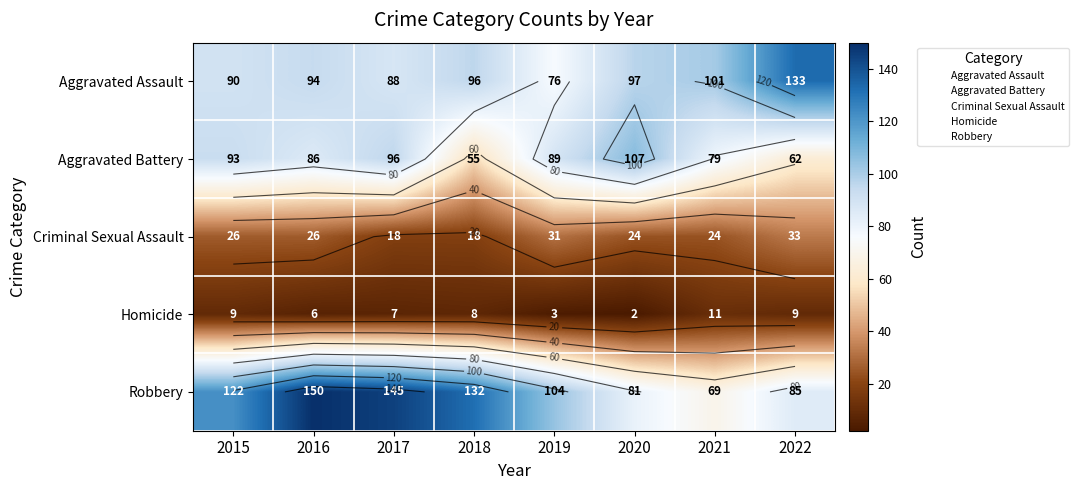

Where is Robbery nearest to the value 109?

2019